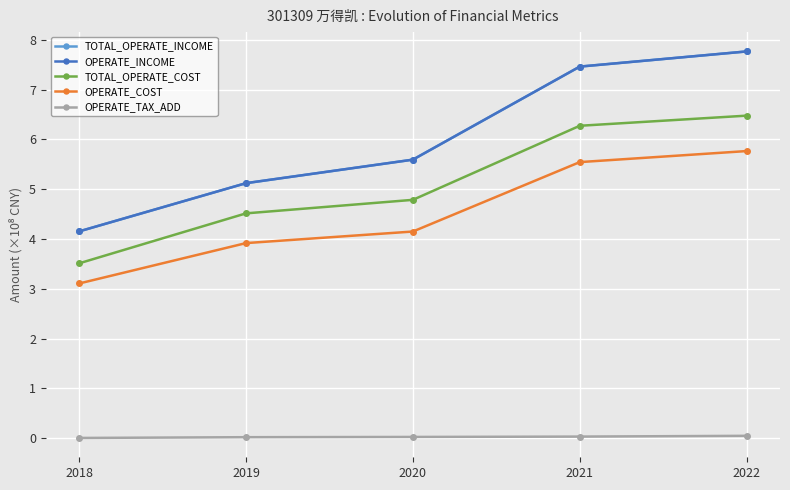

True or false: OPERATE_TAX_ADD and OPERATE_COST cross at least once.

False